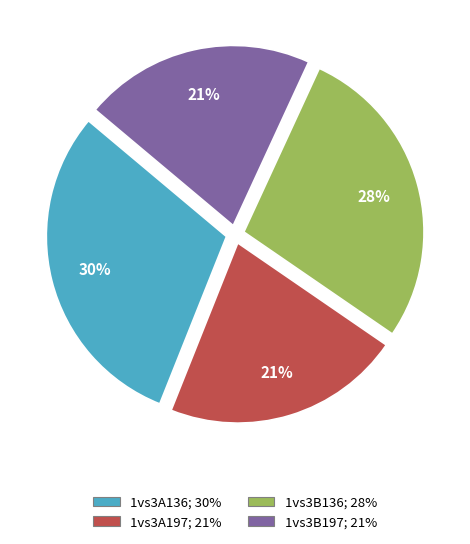

The 1vs3B136 slice represents 33% of the pie. True or false?

False